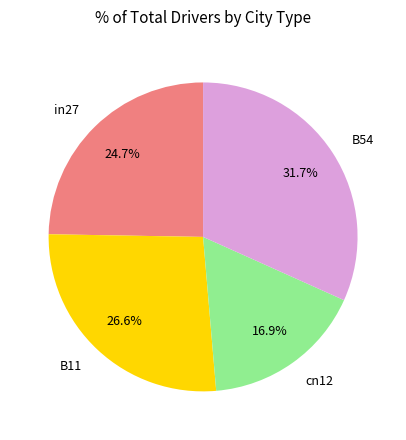

Is there a majority slice in this chart?

No